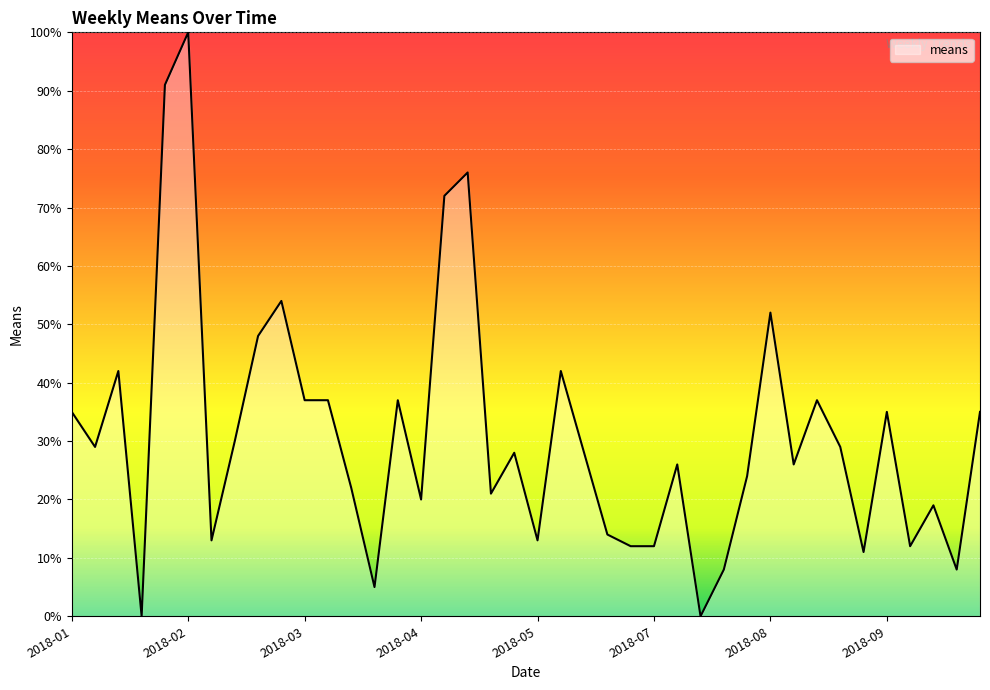

What is the difference between the maximum and minimum values?

100